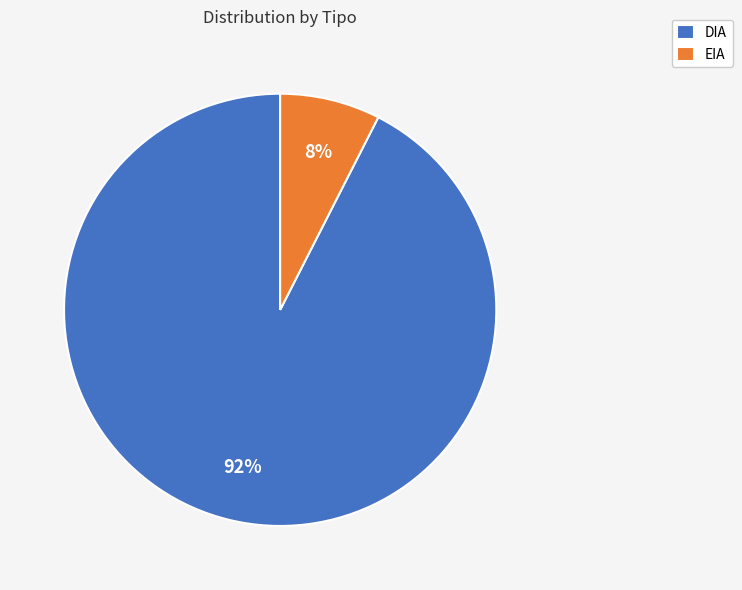

Does DIA represent more than half of the total?

Yes